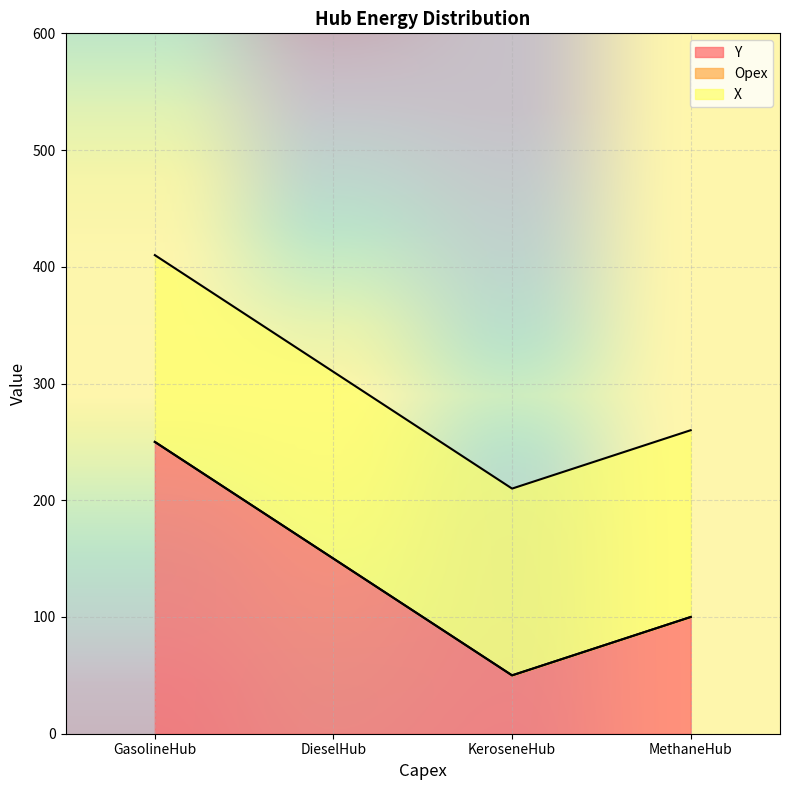

List the labels in order of Opex value, smallest first.

GasolineHub, DieselHub, KeroseneHub, MethaneHub